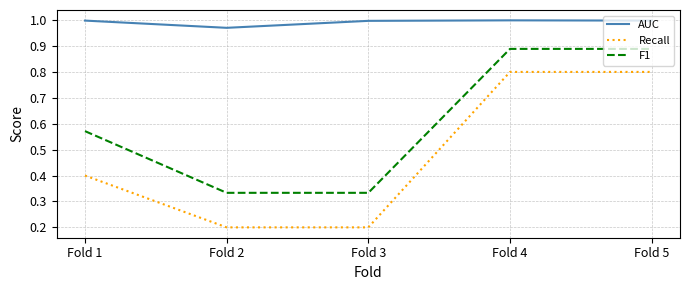

Where is AUC nearest to the value 0?

Fold 2